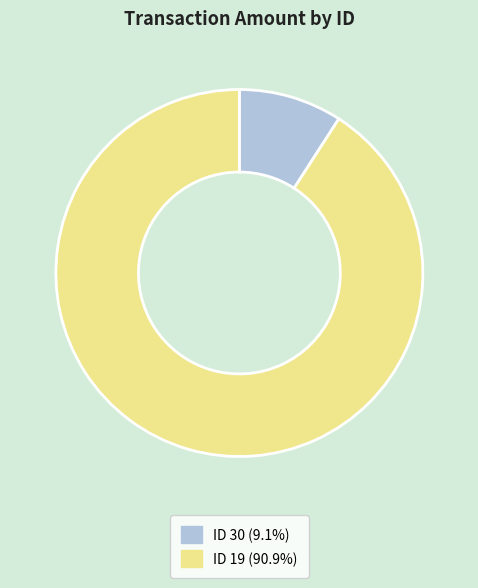

Does any single category account for the majority?

Yes